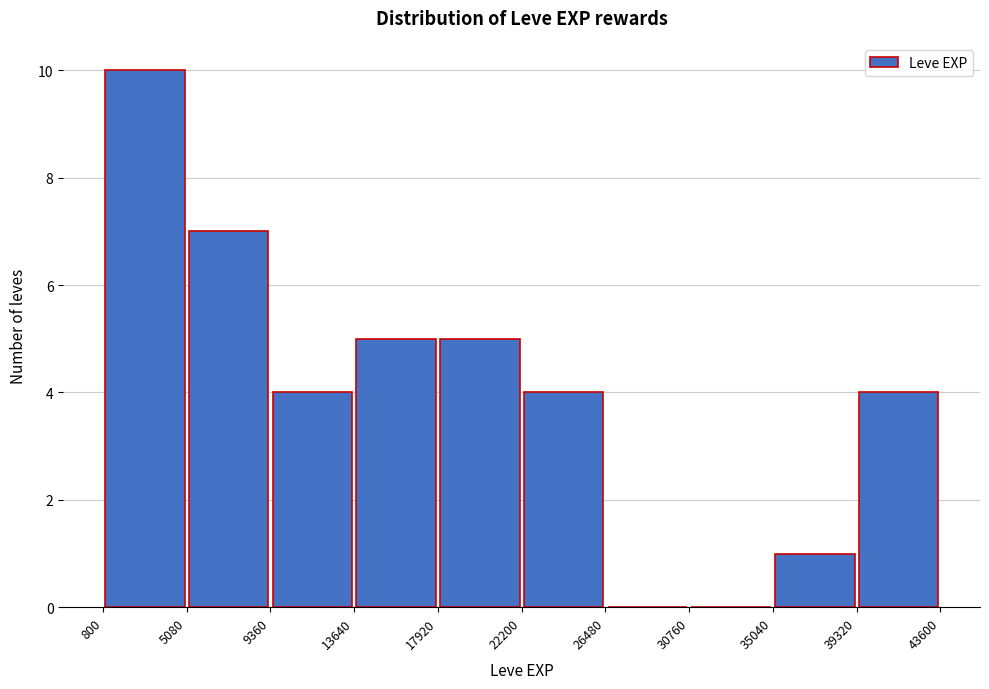

Reading left to right, transcribe this chart: for each bar, give the range it covers on the x-axis and its height. The values are not printed on the chart, so give them approximately, as read against the axis.

800 to 5080: 10
5080 to 9360: 7
9360 to 13640: 4
13640 to 17920: 5
17920 to 22200: 5
22200 to 26480: 4
26480 to 30760: 0
30760 to 35040: 0
35040 to 39320: 1
39320 to 43600: 4